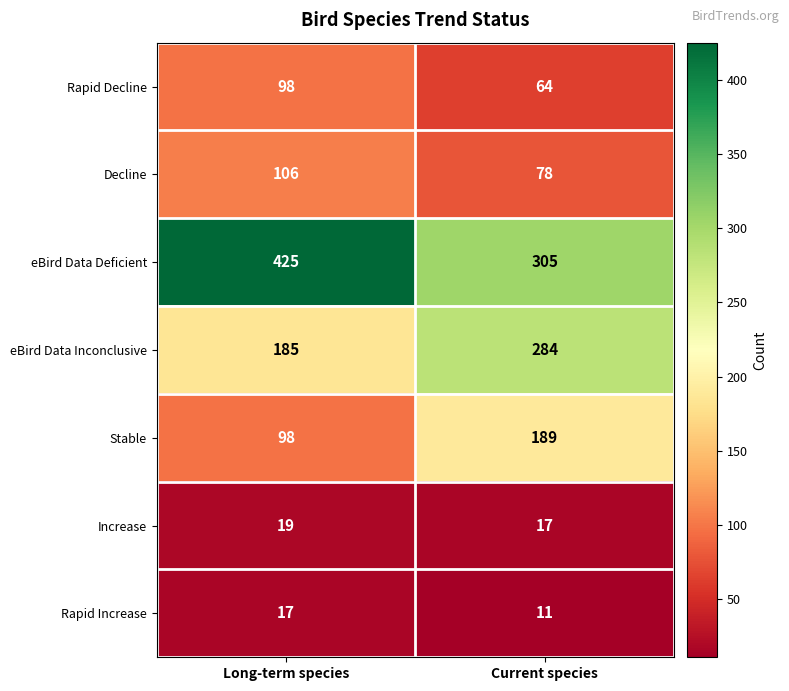

Which series has the largest range (max minus min)?

eBird Data Deficient